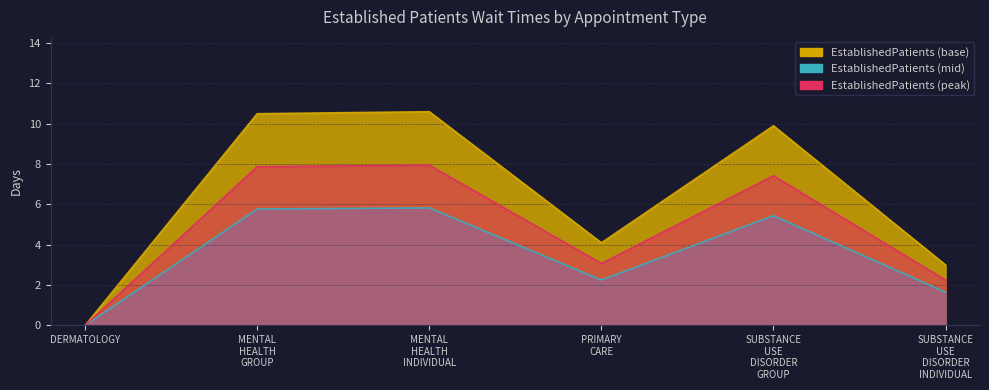

The chart shows a value of 4.7 at SUBSTANCE USE DISORDER INDIVIDUAL. True or false?

False